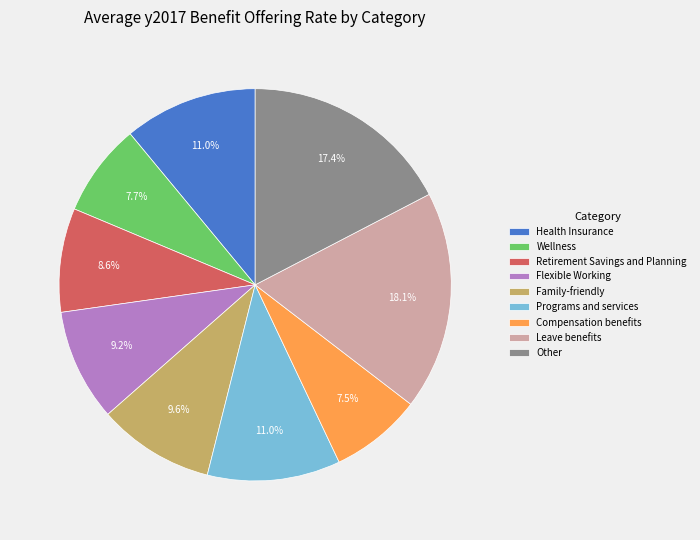

Is there a majority slice in this chart?

No